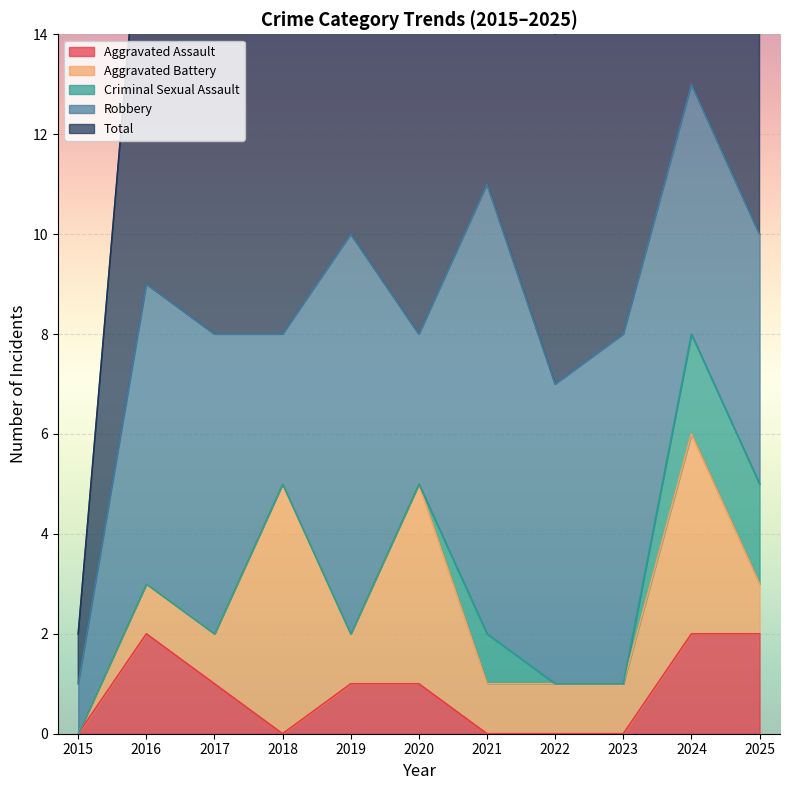

What is the difference between the Robbery values at 2019 and 2018?

5